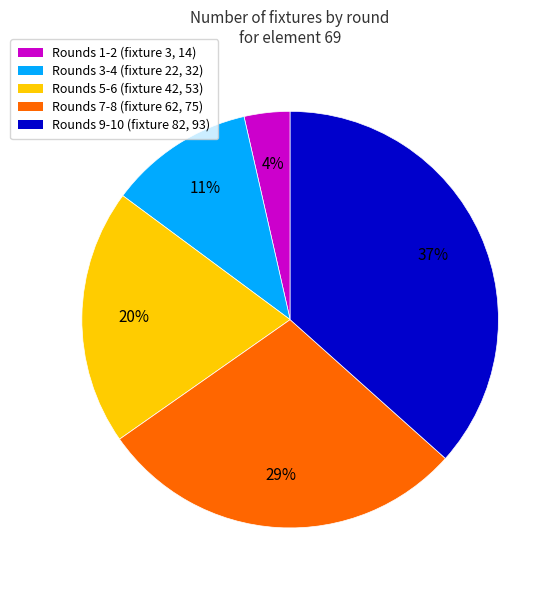

To the nearest percent, what is the difference between the largest and smallest slice percentages?

33%